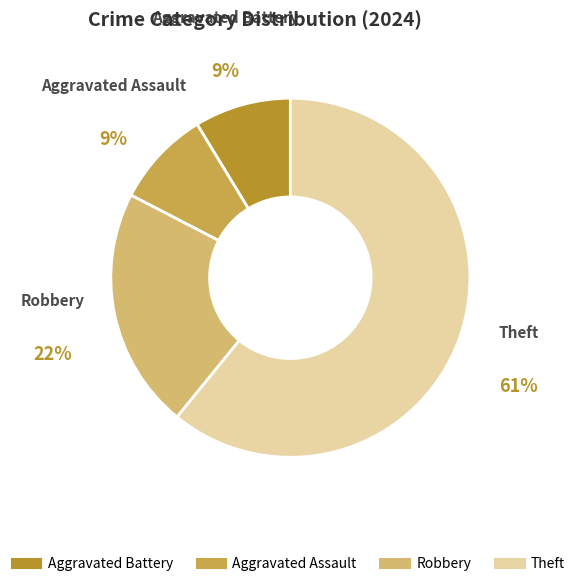

What is the largest slice in the pie chart?

Theft